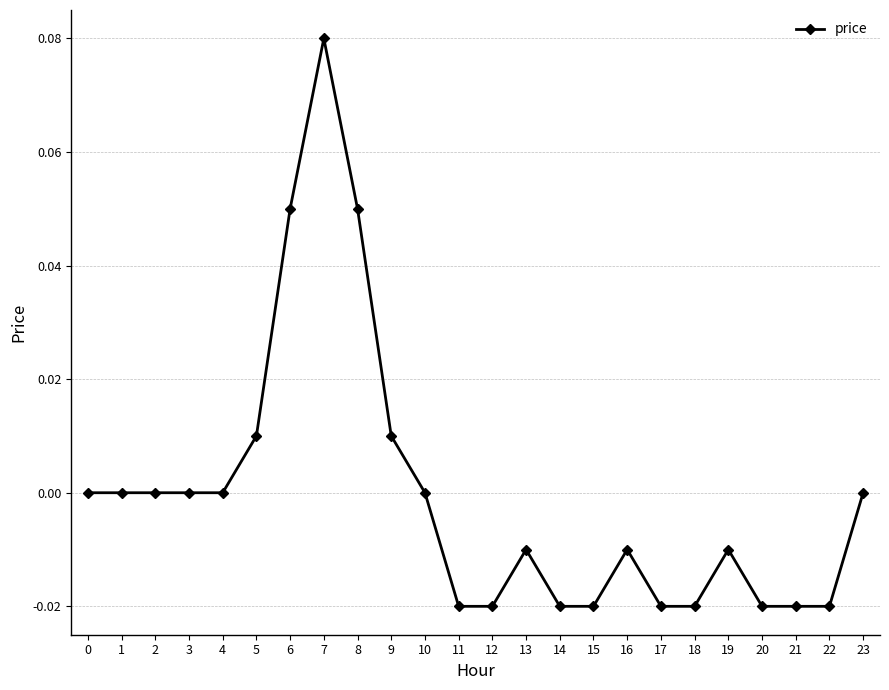

True or false: there are more than 1 points higher than both neighbors.

True